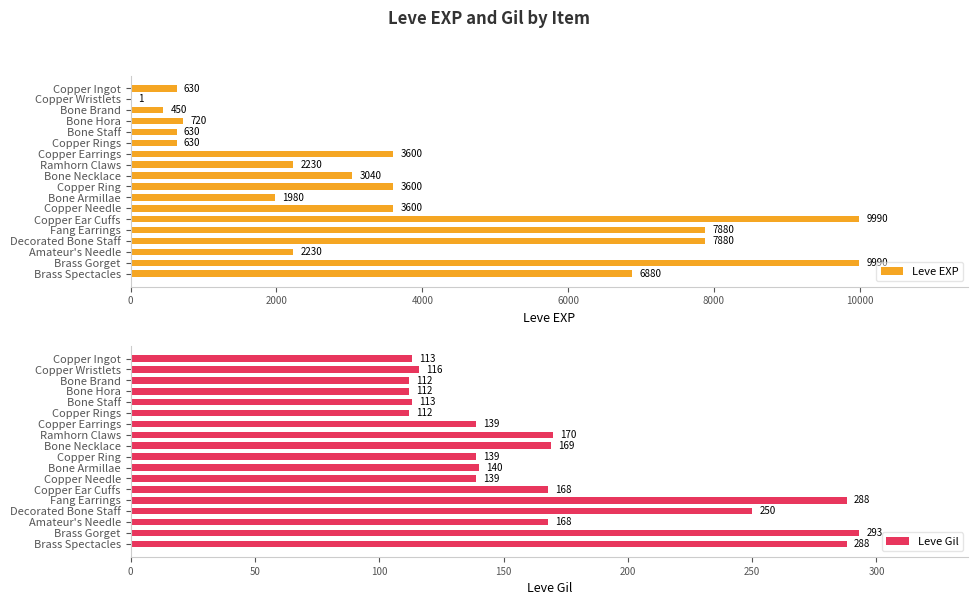

Is it true that Leve Gil equals 139 at Copper Earrings?

True